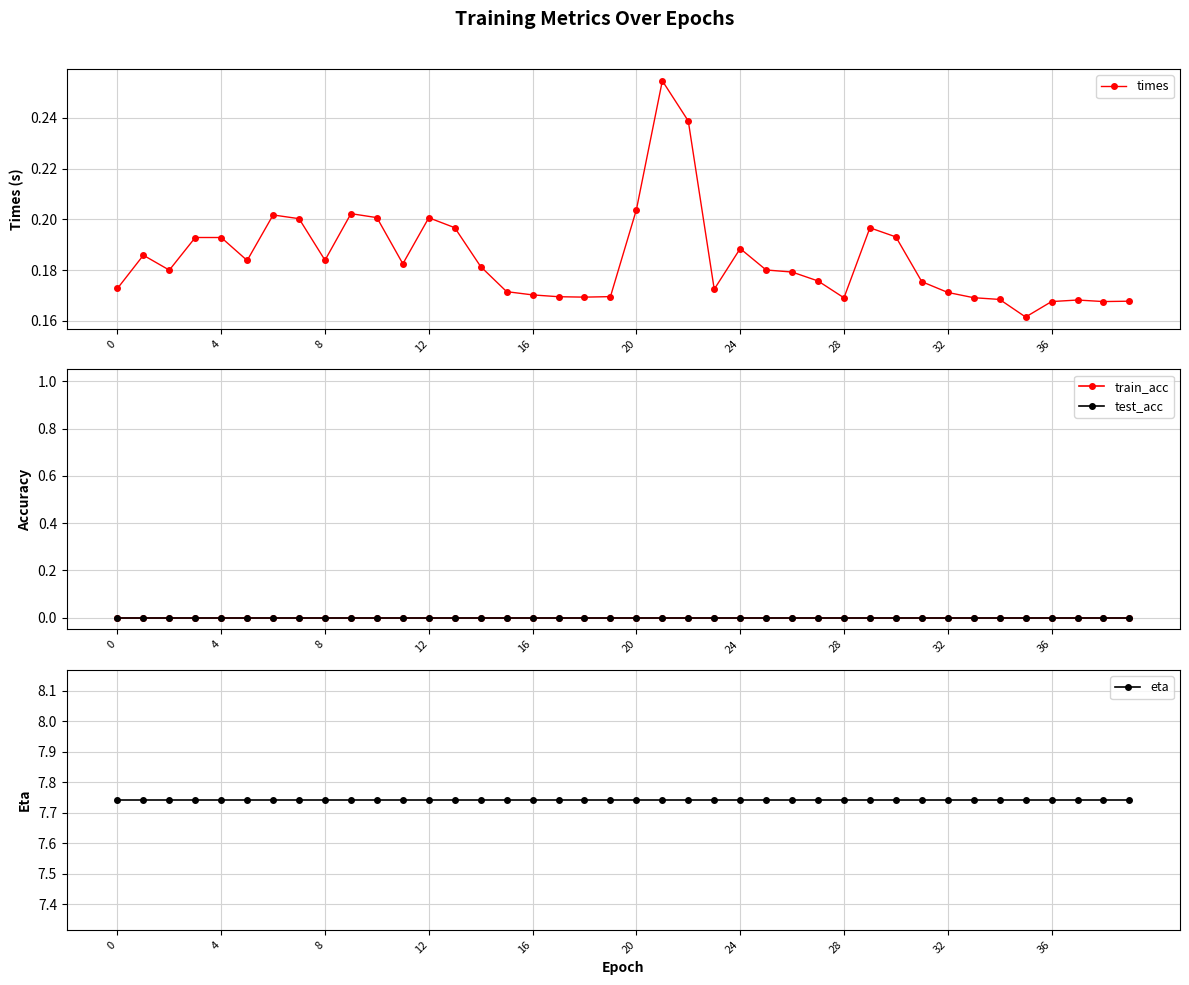

What is the minimum value for times?

0.2